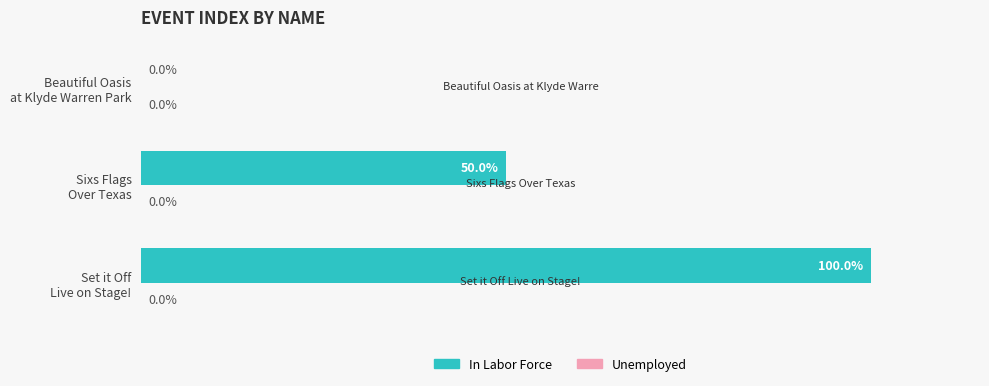

Are the bars horizontal?

Yes